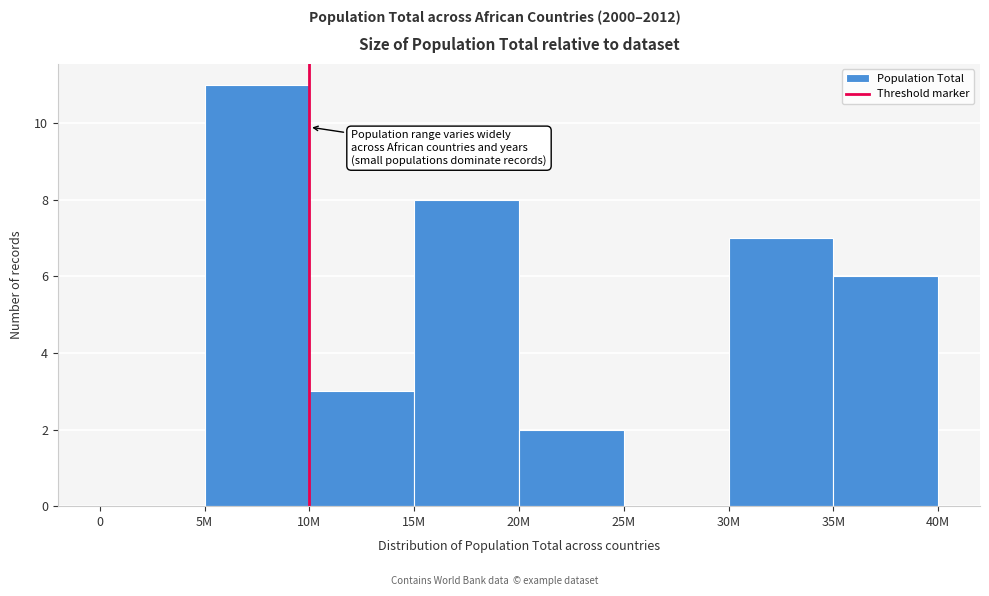

Reading right to left, what are all the values shown in this chart?

35M=6	30M=7	25M=0	20M=2	15M=8	10M=3	5M=11	0=0